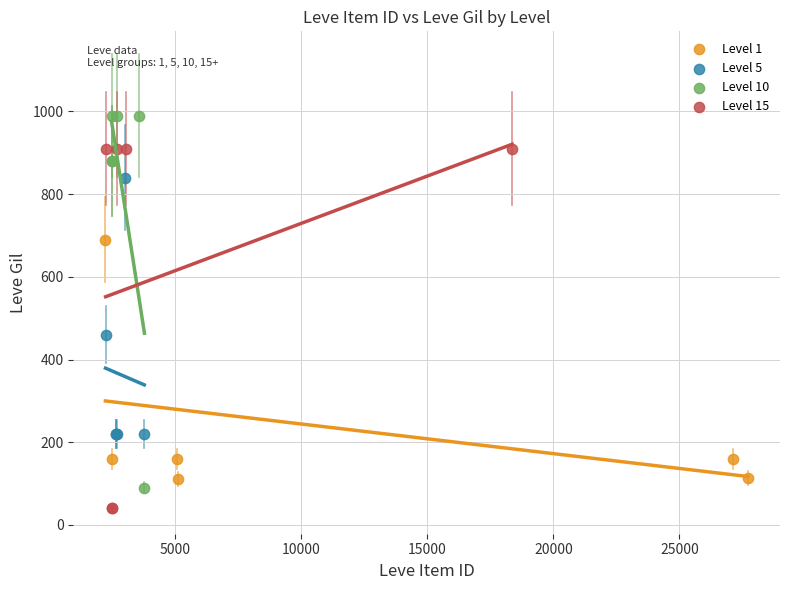

Which series contains the highest Y value?

Level 10